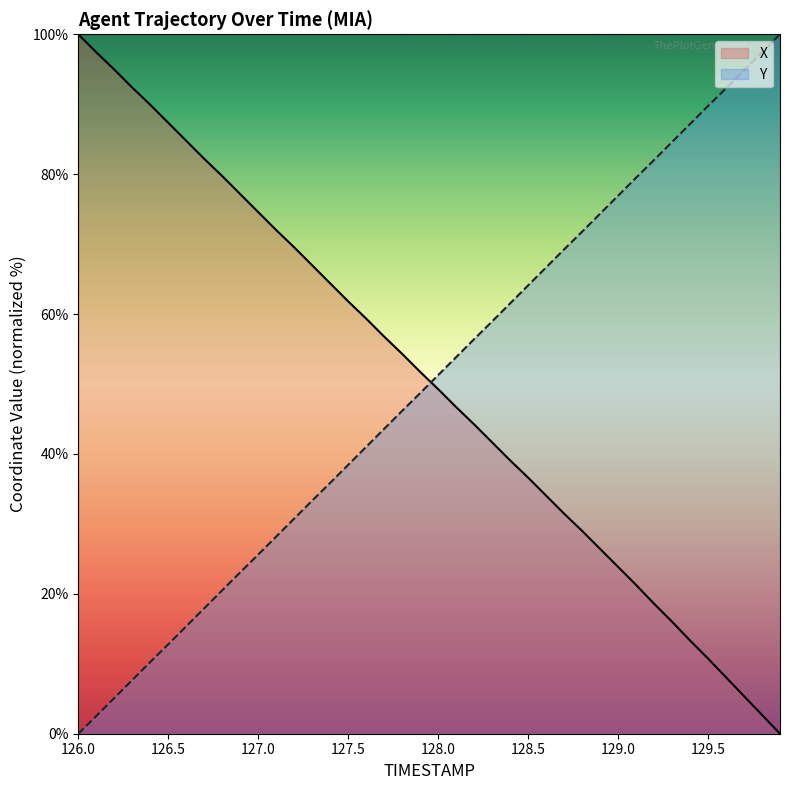

What is the spread (max minus min) of values at 127.6?

18.3